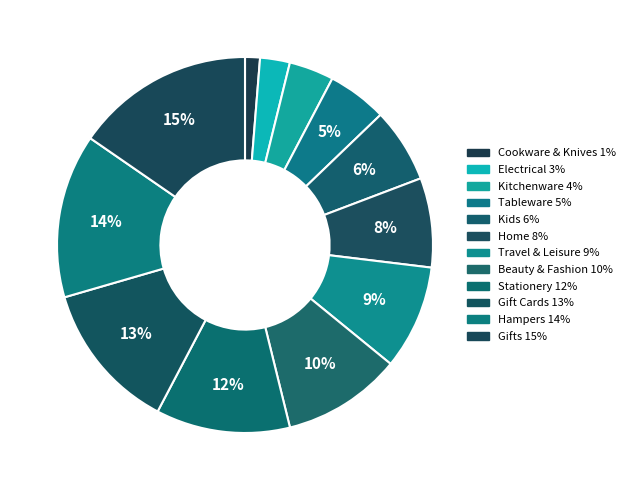

Is there a majority slice in this chart?

No